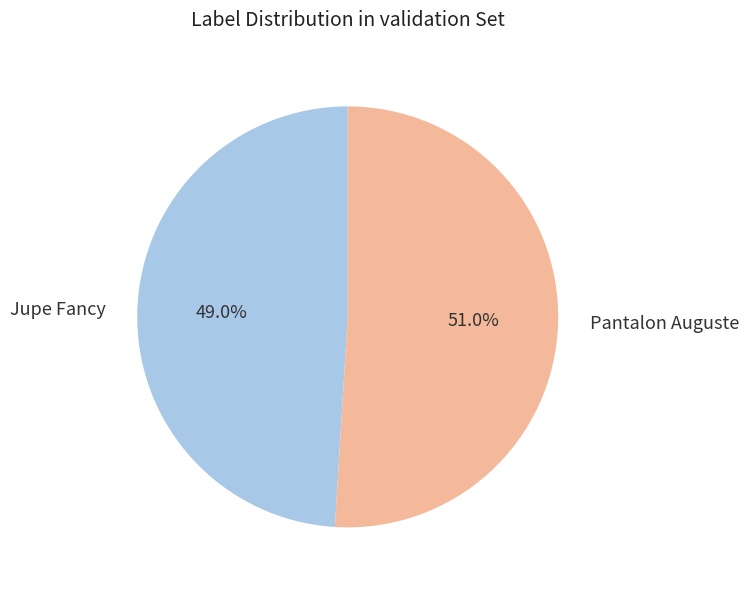

The Jupe Fancy slice represents 49% of the pie. True or false?

True